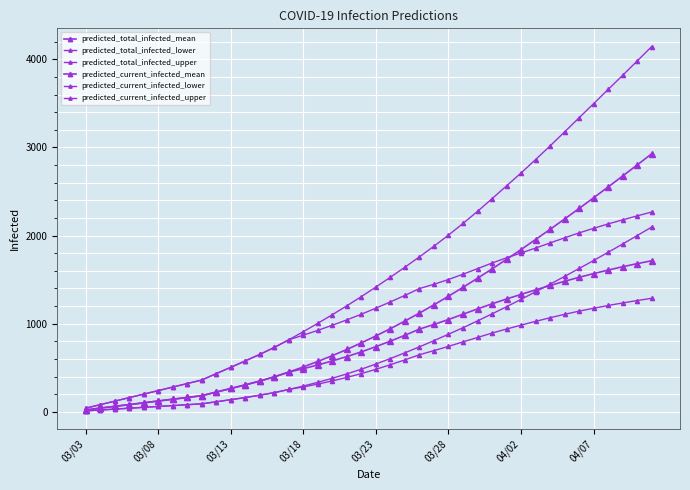

Does the chart display data point markers on the line(s)?

Yes